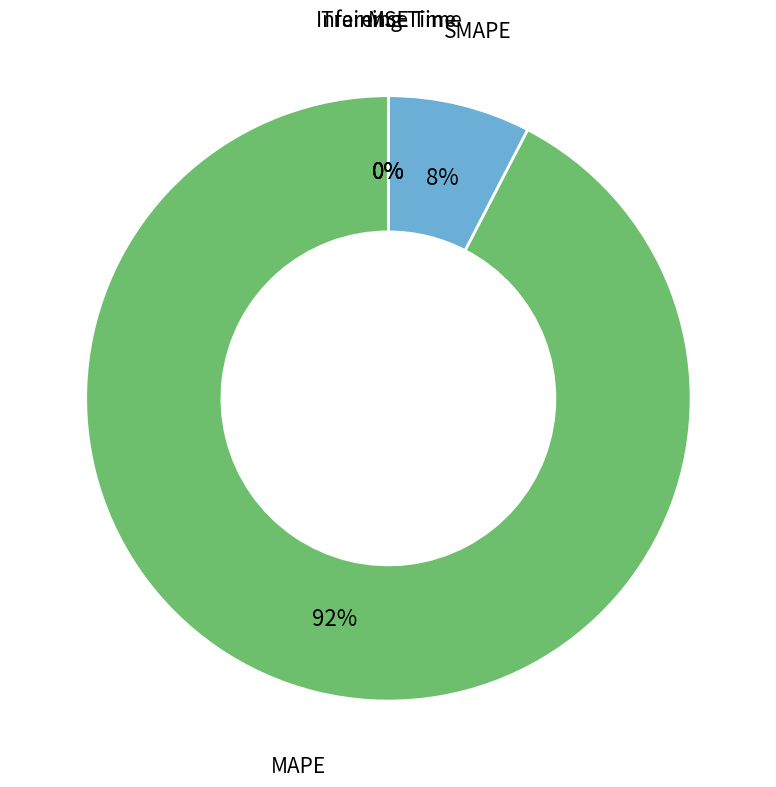

Does any single category account for the majority?

Yes